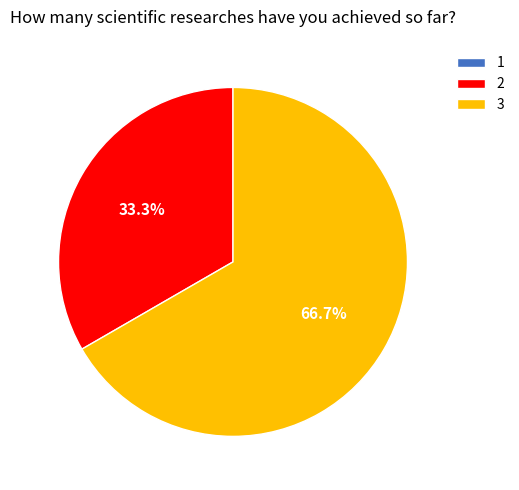

Which has a higher value, 3 or 2?

3